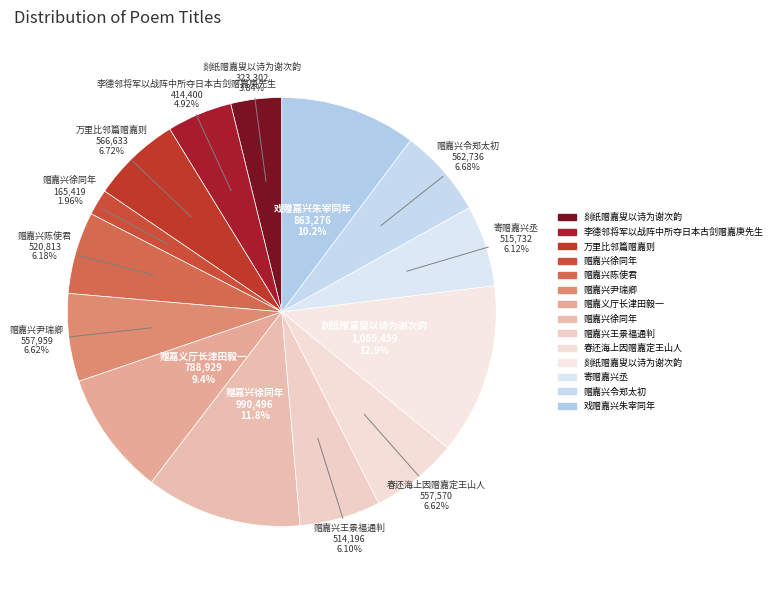

How many slices are in this pie chart?

14